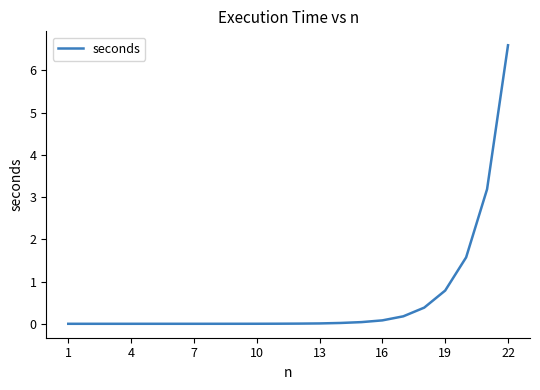

The value at 19 is 0.8. True or false?

True